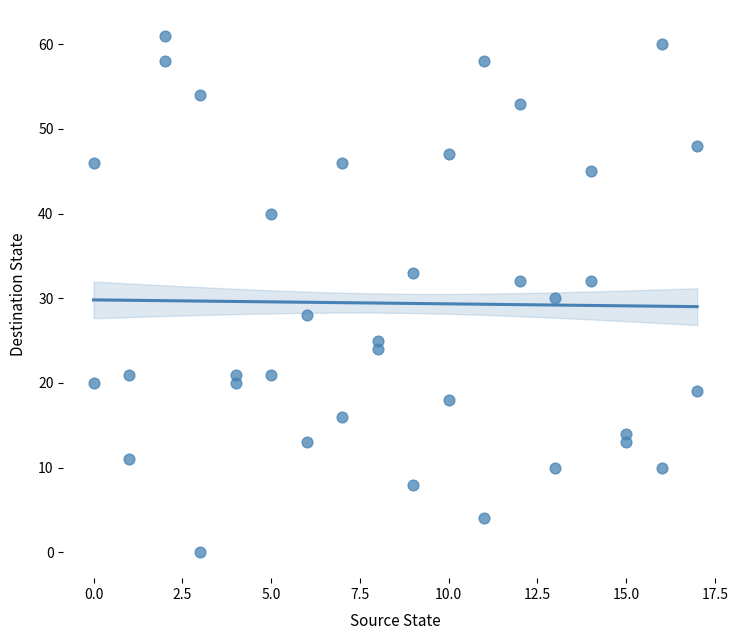

What is the range of Y values (max minus min)?

61